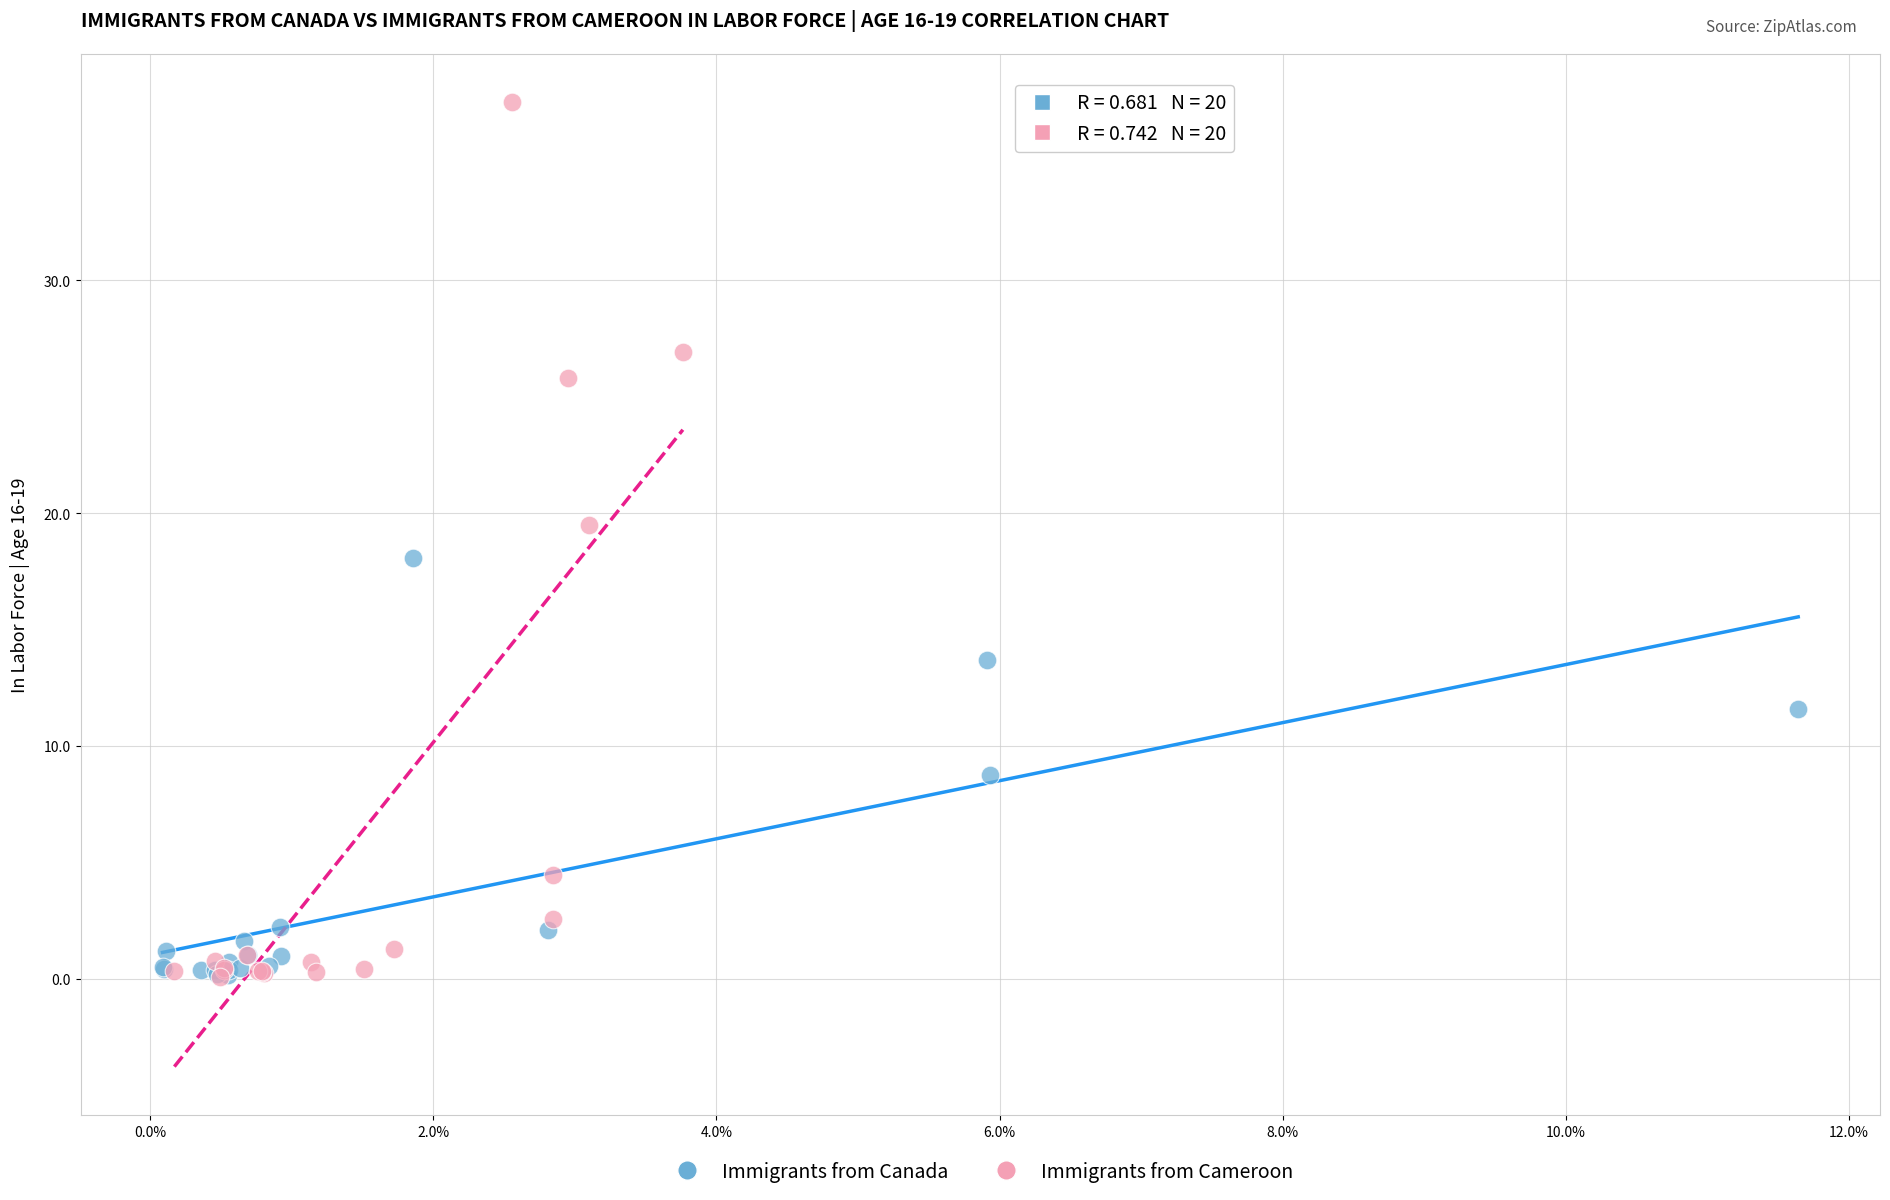

Which series contains the highest Y value?

Immigrants from Cameroon